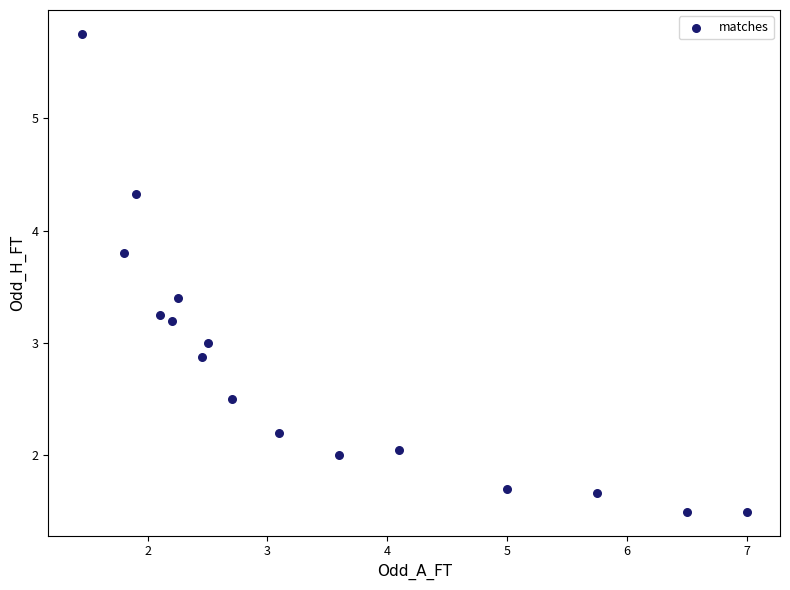

What is the range of X values (max minus min)?

5.5